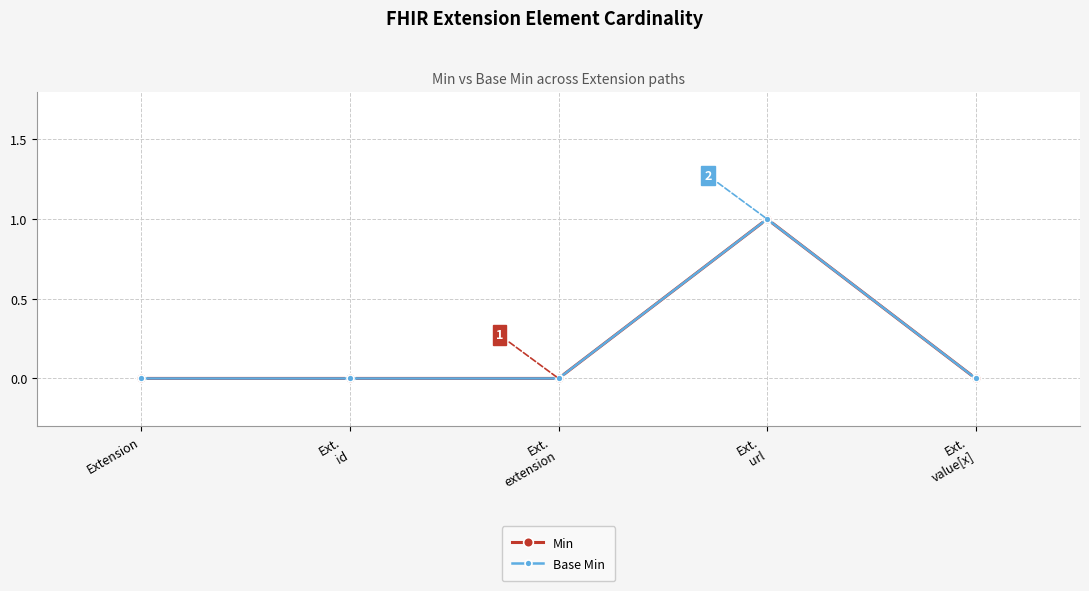

How many Min values are between 0 and 1?

5